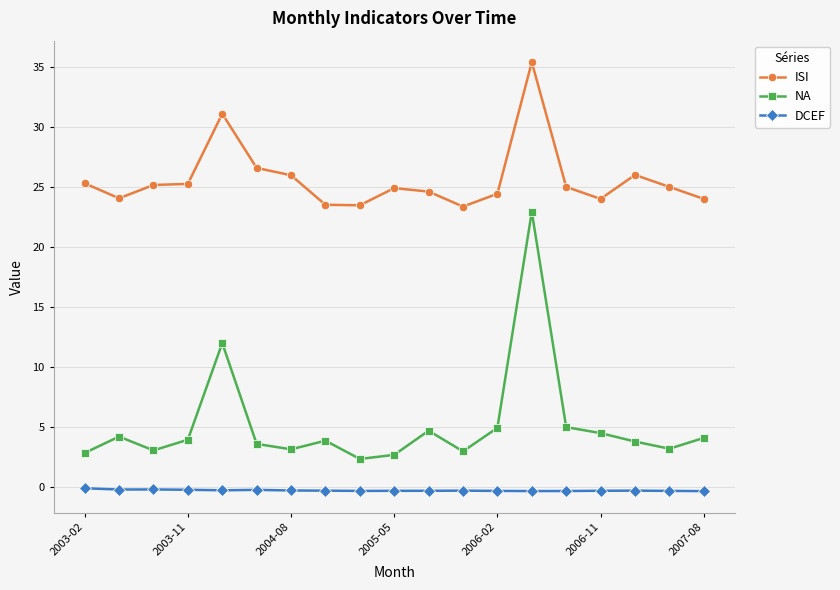

True or false: DCEF has more than 0 points higher than both neighbors.

True